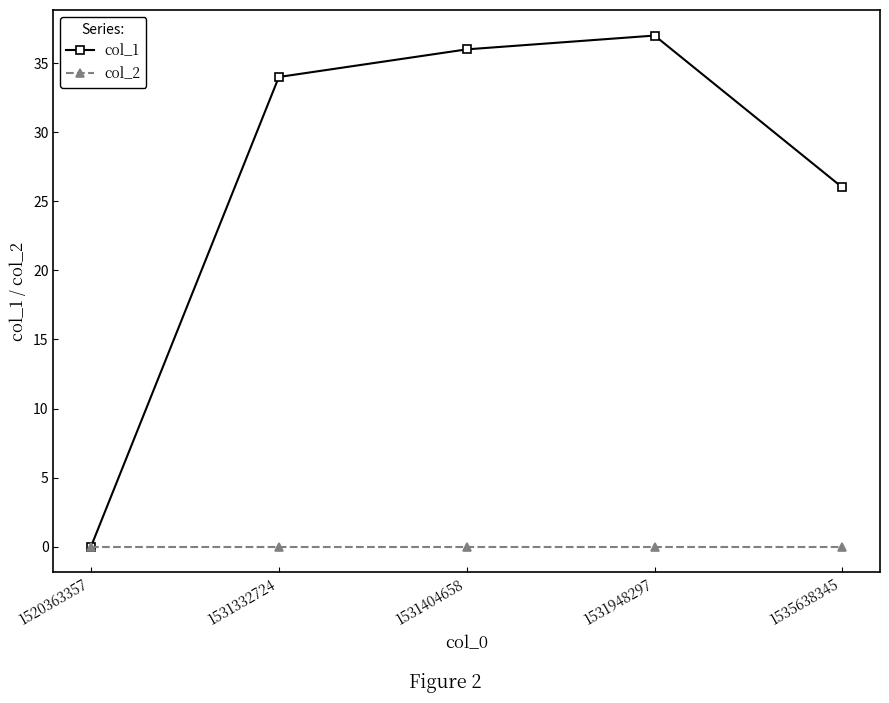

List the series in order of their overall mean, highest first.

col_1, col_2